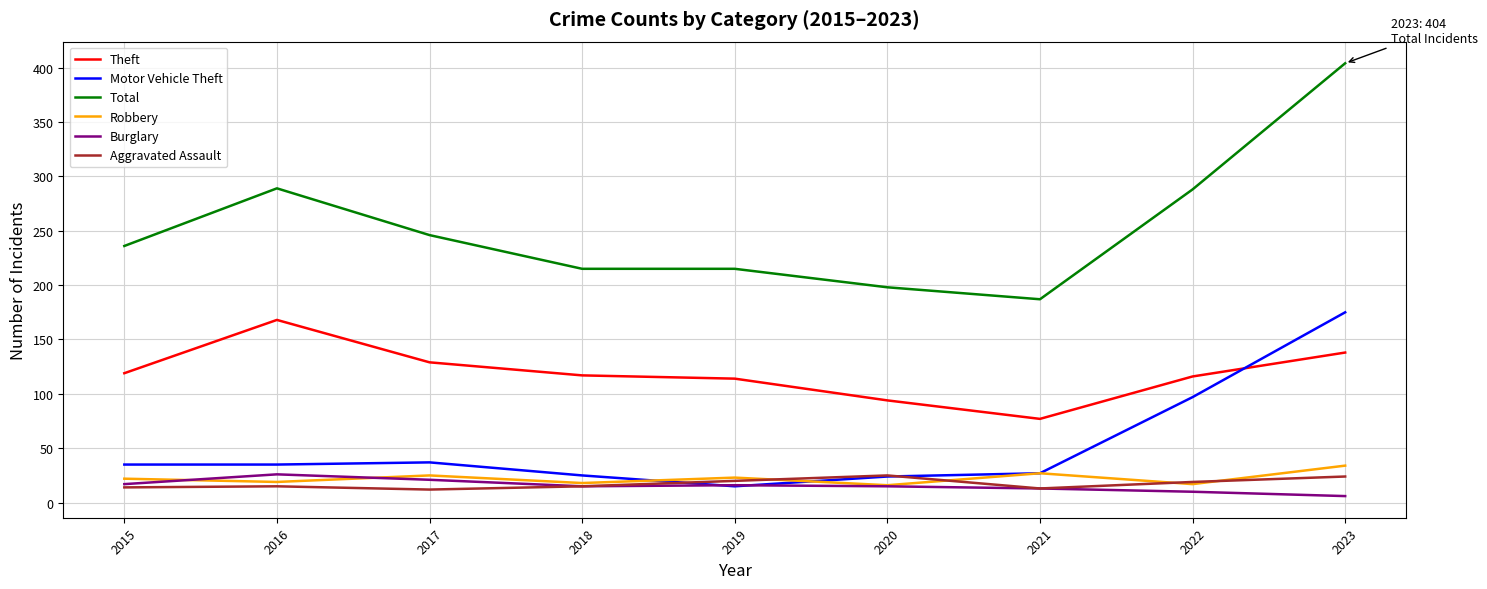

In Theft, how many points are higher than both neighbors (excluding endpoints)?

1